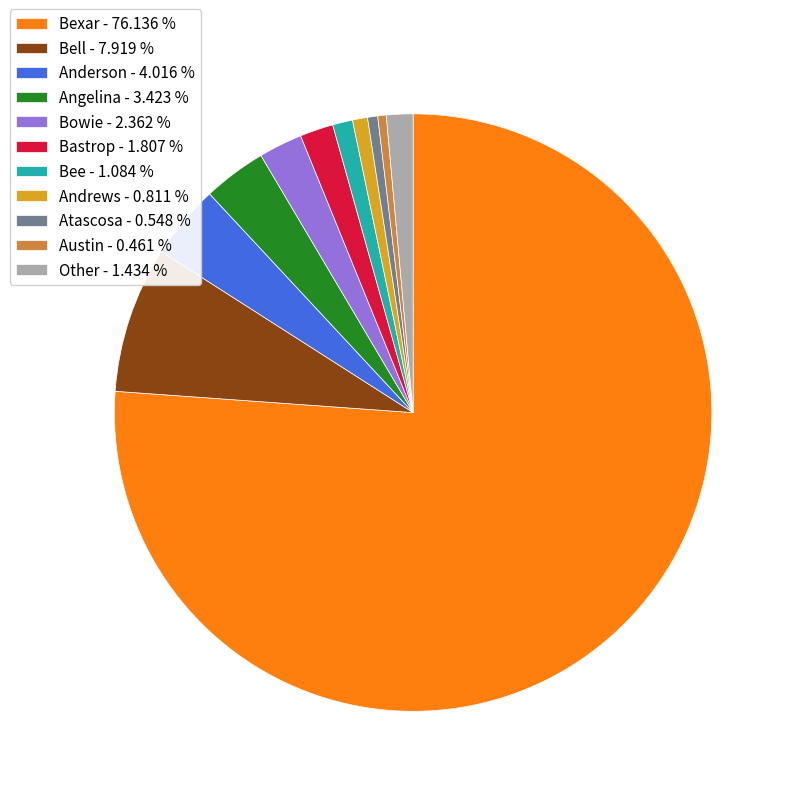

What is the largest slice in the pie chart?

Bexar - 76.136 %